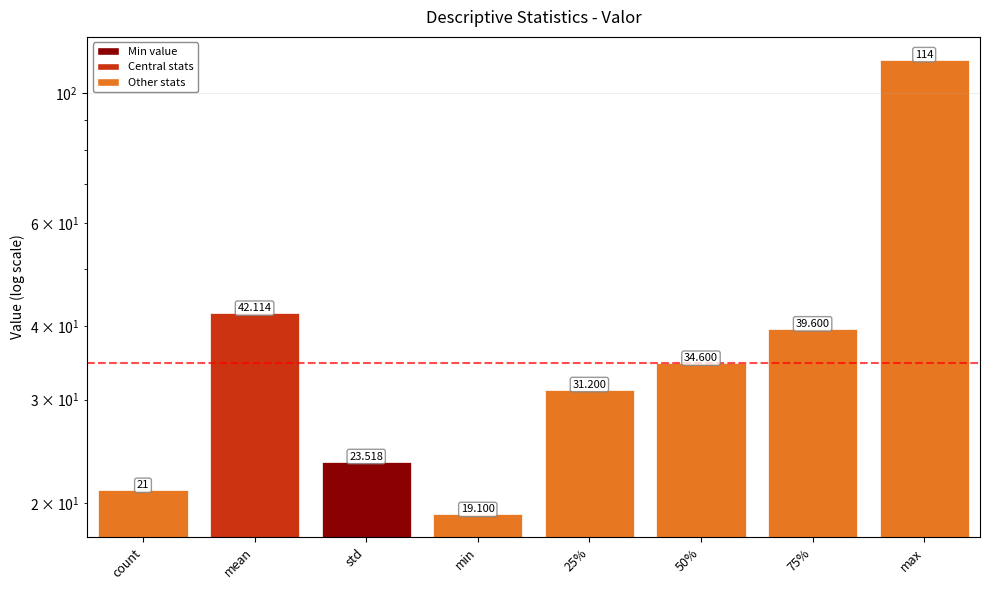

Reading right to left, list all the values displayed in this chart.

114.0	39.6	34.6	31.2	19.1	23.5	42.1	21.0